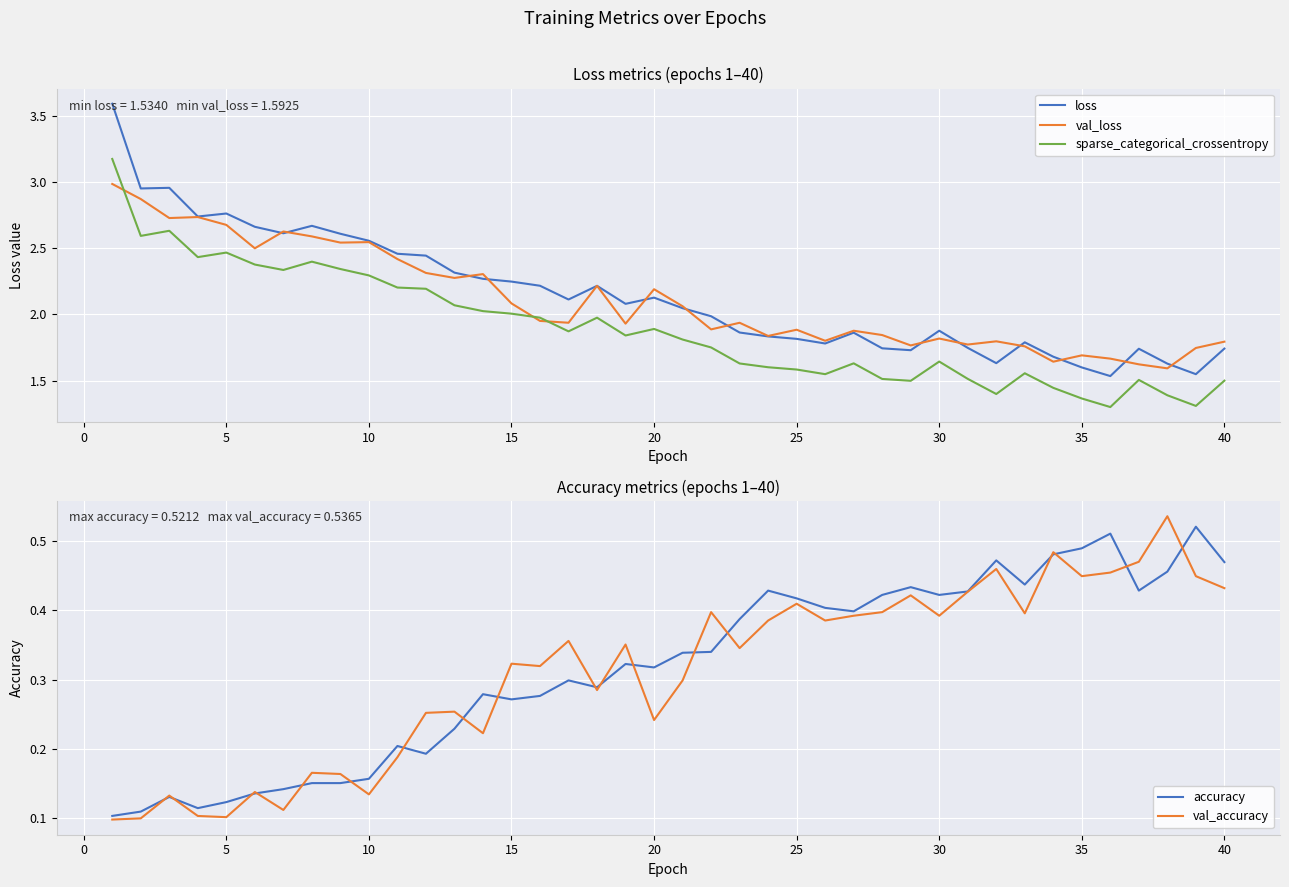

The value of sparse_categorical_crossentropy at 35 is 0.3. True or false?

False